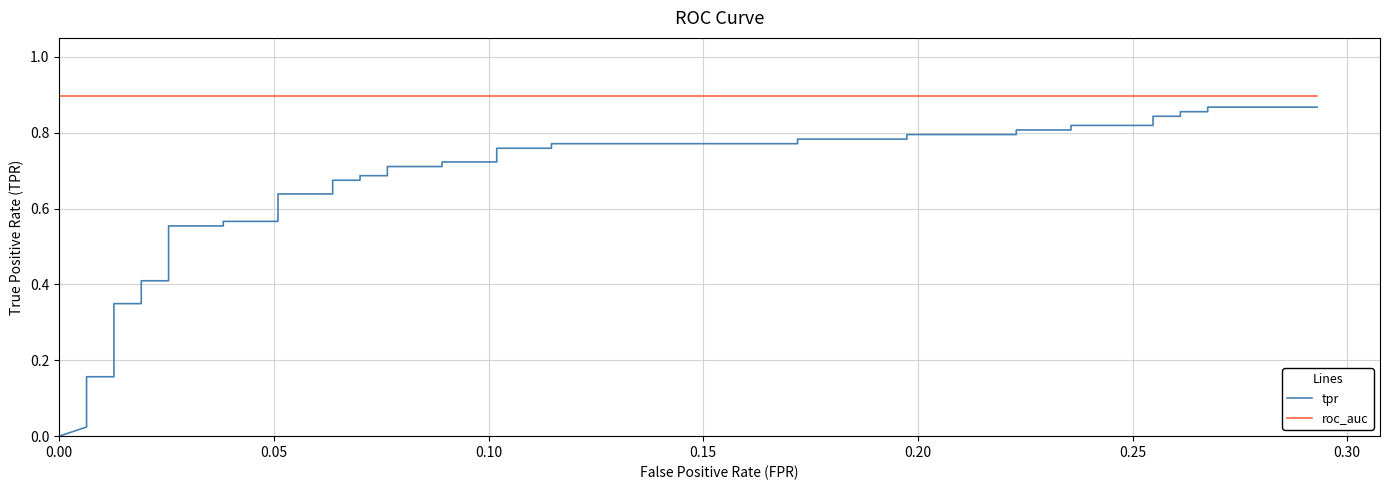

Count the number of categories in the chart.

40